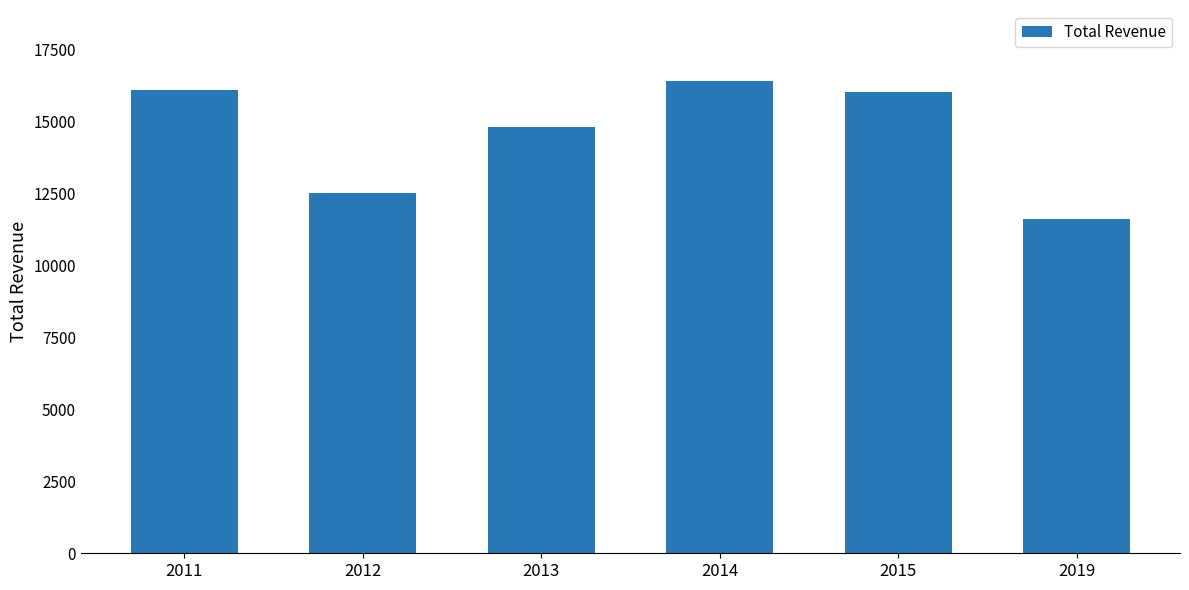

Approximately how many times larger is the value at 2019 compared to 2012?

0.9